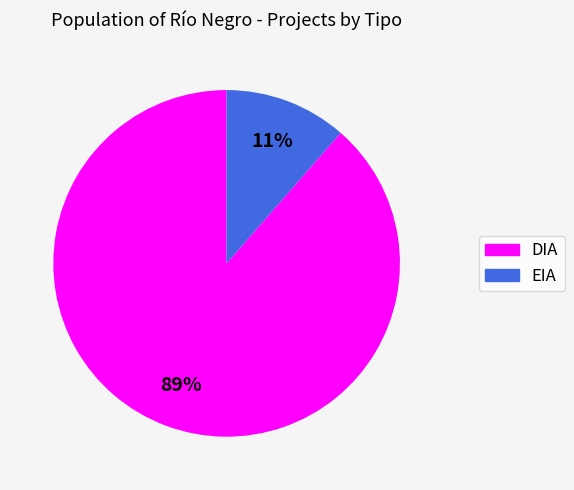

To the nearest percent, what is the combined percentage of DIA and EIA?

100%